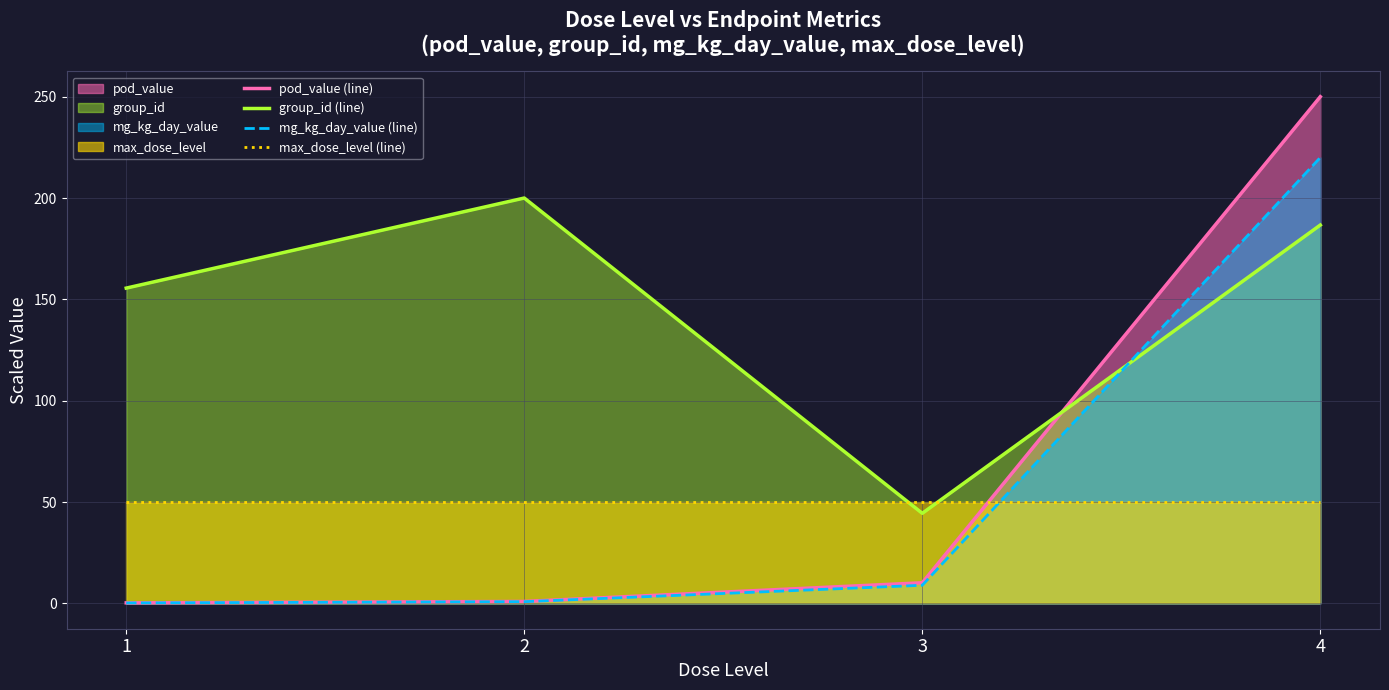

What are all the series names shown in the legend?

pod_value (line), group_id (line), mg_kg_day_value (line), max_dose_level (line)